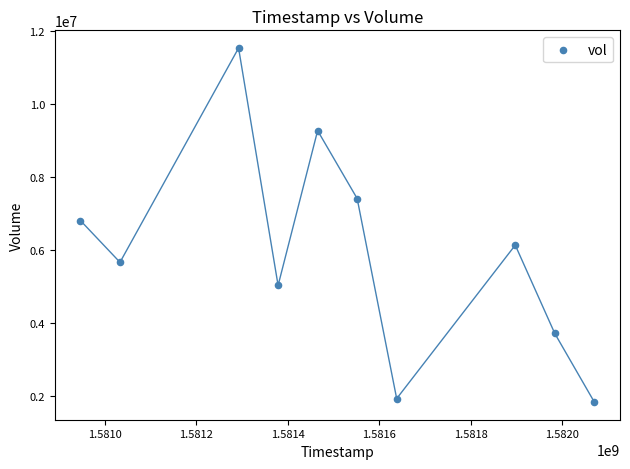

What Y value in the scatter plot is closest to 6690700?

6812700